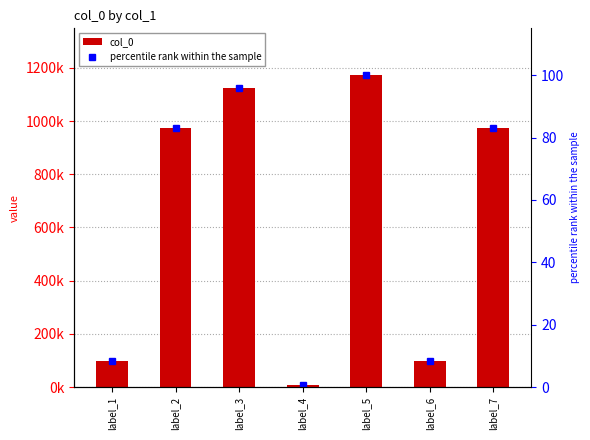

Where is percentile rank within the sample nearest to the value 50?

label_7